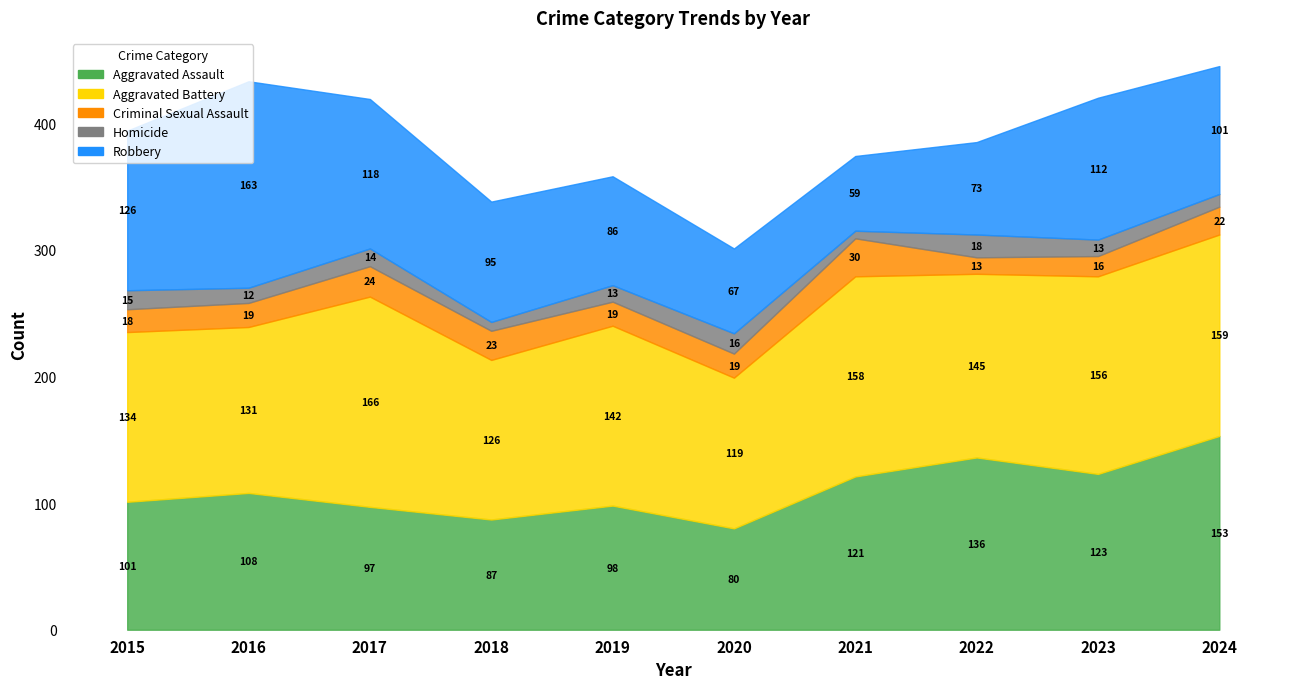

What is the sum of the Criminal Sexual Assault values at 2016 and 2019?

38